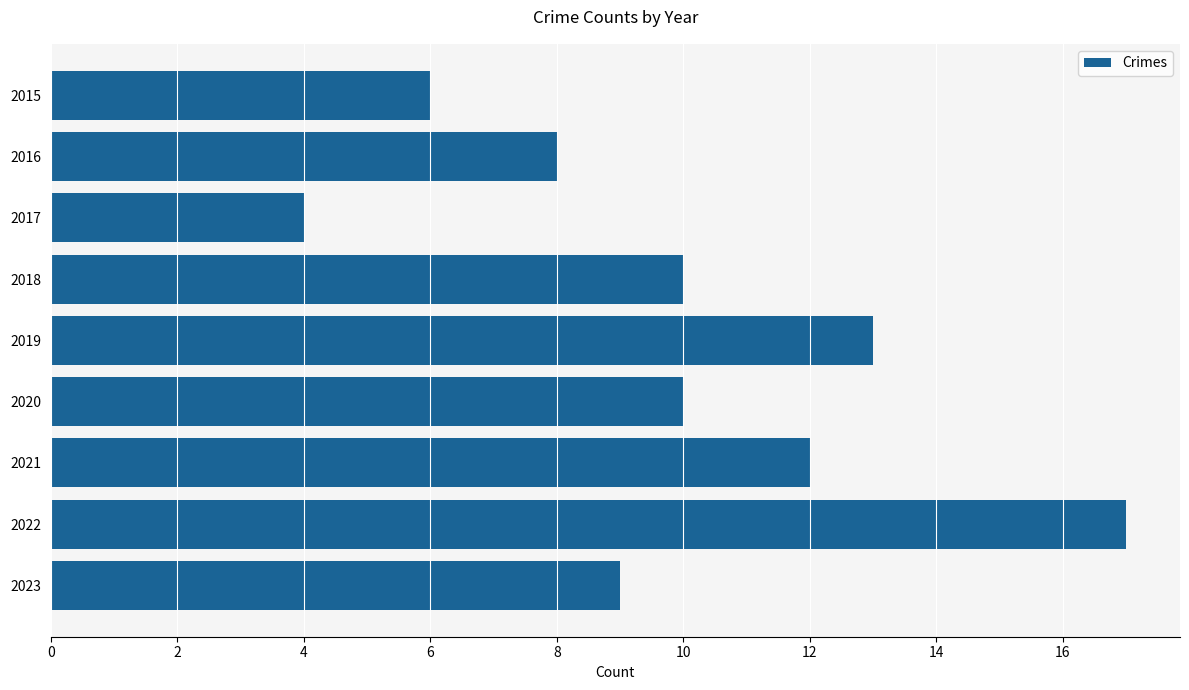

True or false: the data shows 10 at 2018.

True